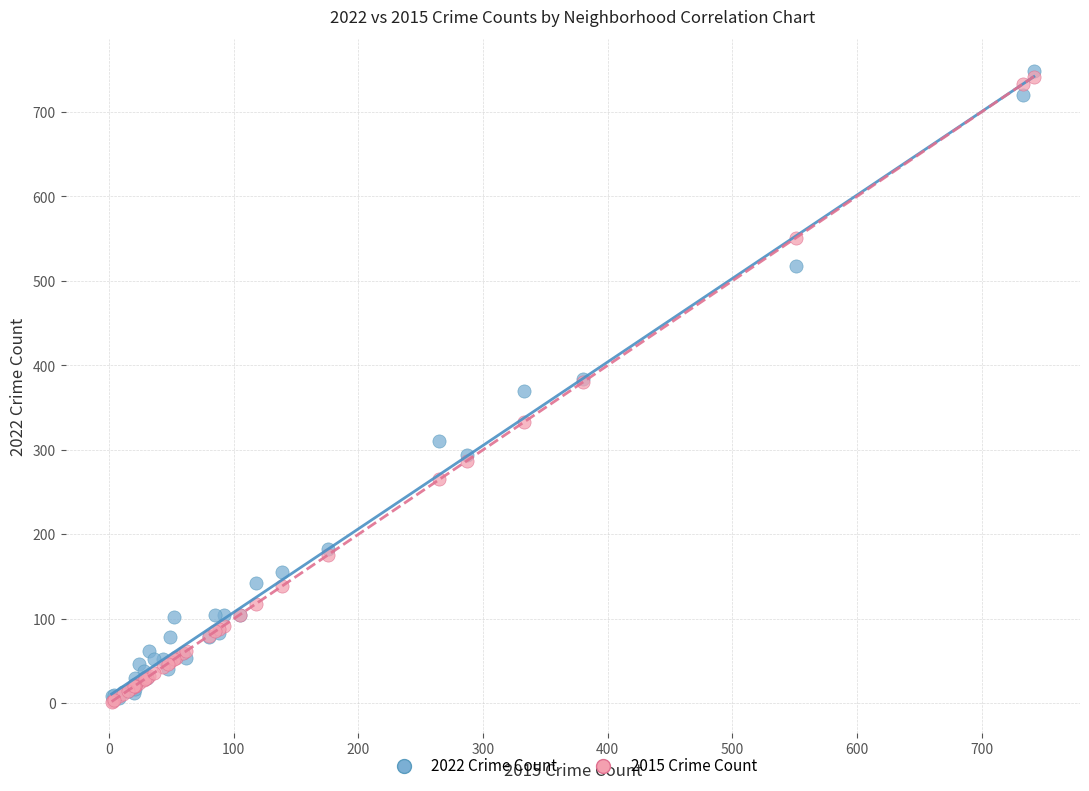

What are all the series names shown in the legend?

2022 Crime Count, 2015 Crime Count